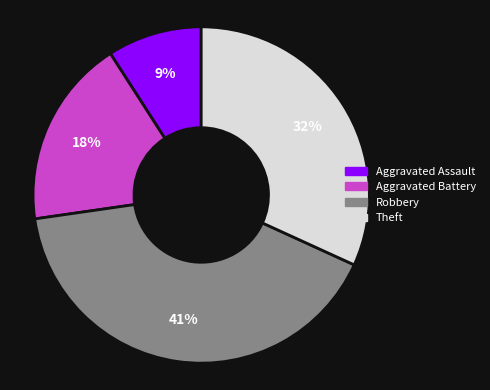

To the nearest percent, what is the combined percentage of Aggravated Assault and Theft?

41%